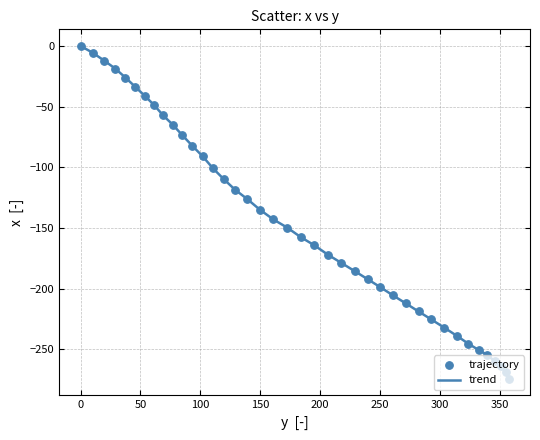

What is the smallest value displayed?

-274.4